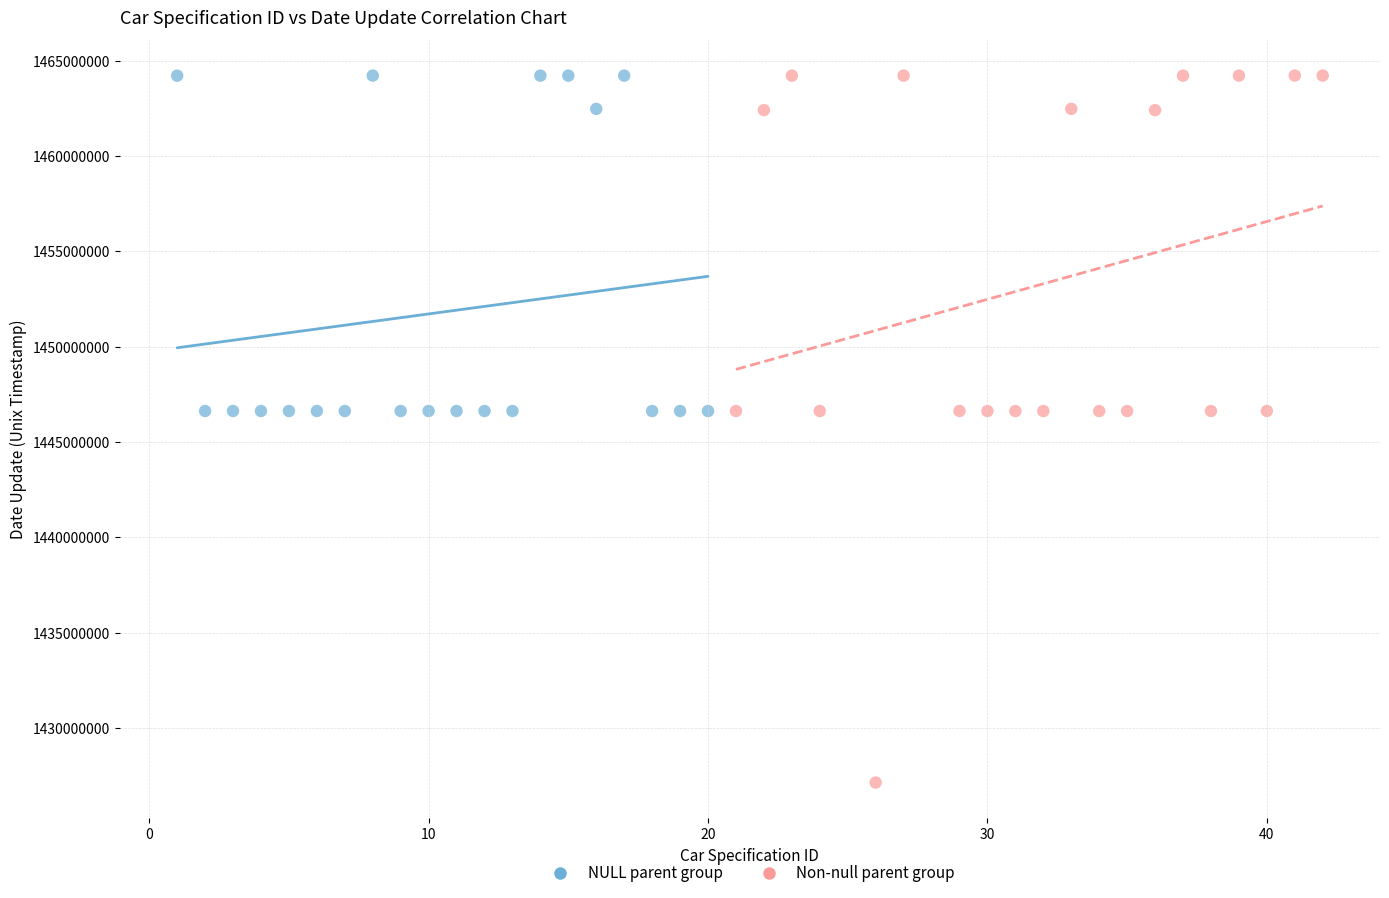

Which series reaches the minimum Y coordinate?

Non-null parent group